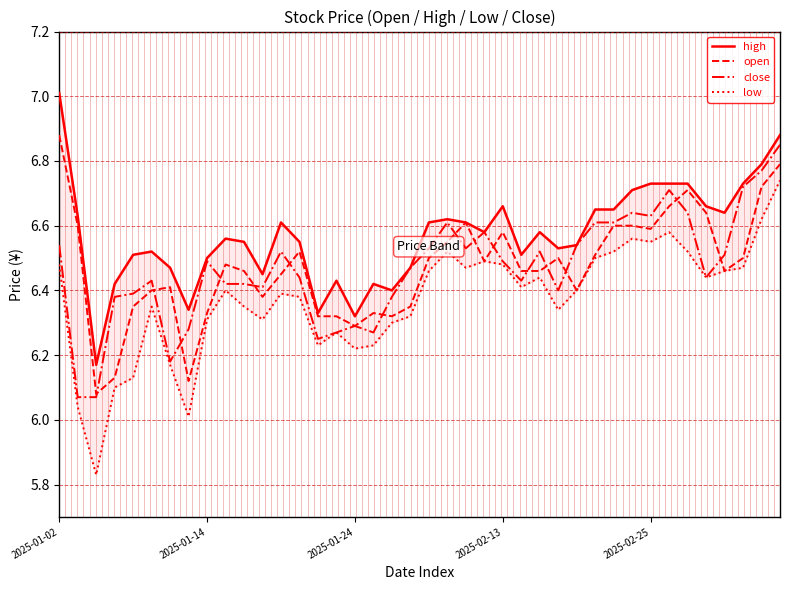

What is the label of the 36th point from the left?

35